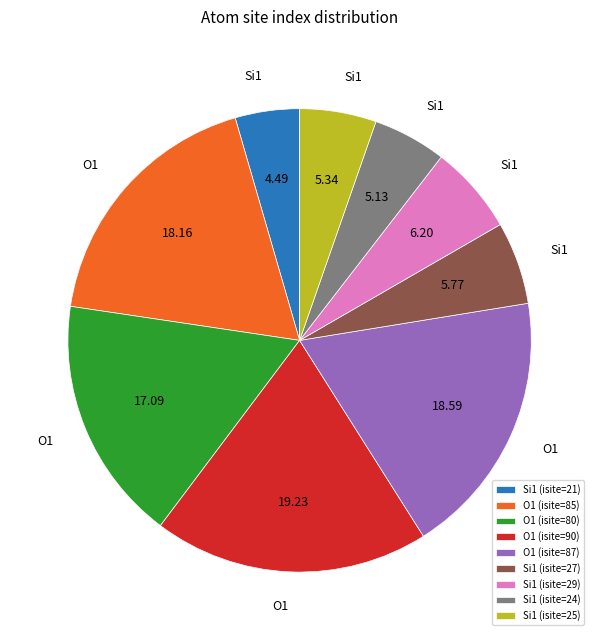

Combined, do O1 (isite=87) and O1 (isite=80) account for over 50%?

No